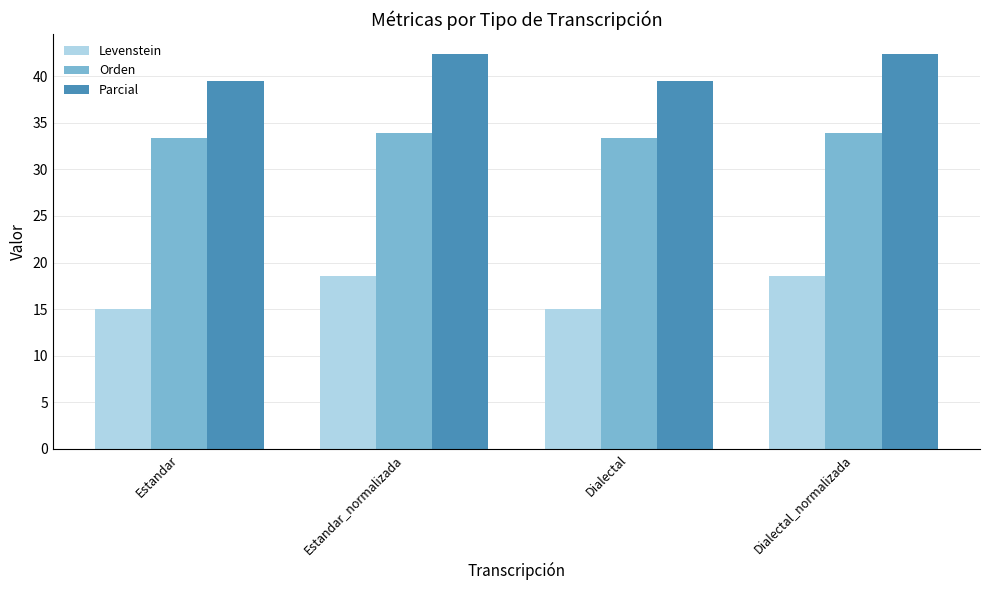

What is the difference between the highest and lowest values at Dialectal_normalizada?

23.9